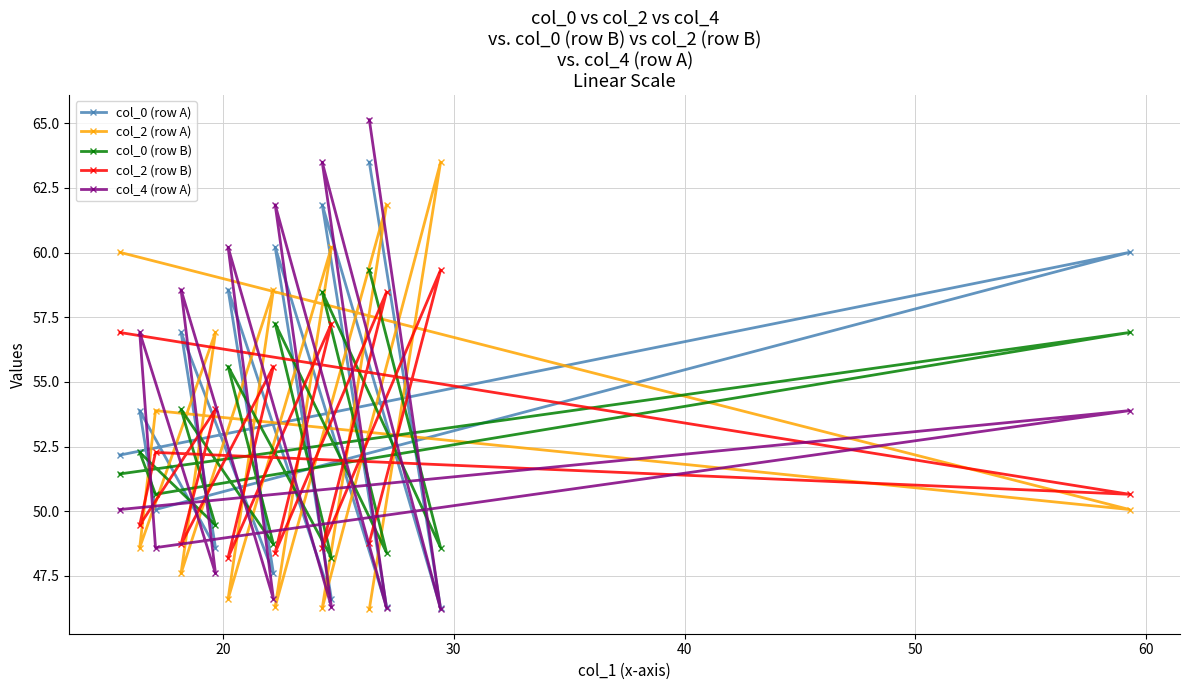

What is the value of the col_2 (row B) point at the 6th from the left?

48.2